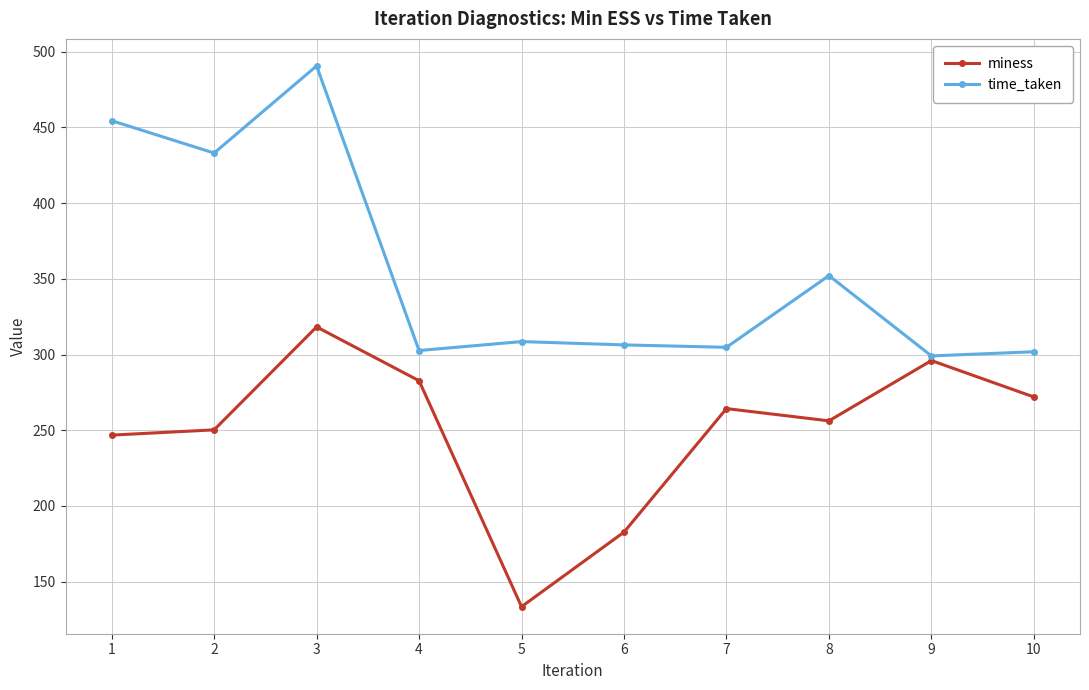

At which category does the chart reach its peak across all series?

3